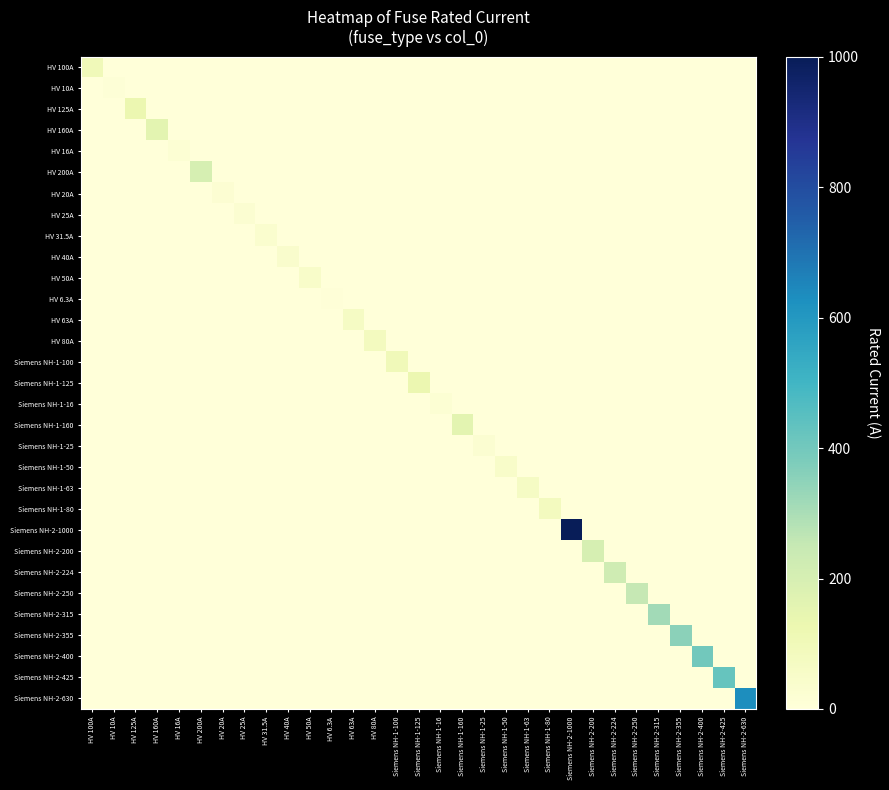

List the series in order of their peak value, lowest first.

HV 6.3A, HV 10A, HV 16A, Siemens NH-1-16, HV 20A, HV 25A, Siemens NH-1-25, HV 31.5A, HV 40A, HV 50A, Siemens NH-1-50, HV 63A, Siemens NH-1-63, HV 80A, Siemens NH-1-80, HV 100A, Siemens NH-1-100, HV 125A, Siemens NH-1-125, HV 160A, Siemens NH-1-160, HV 200A, Siemens NH-2-200, Siemens NH-2-224, Siemens NH-2-250, Siemens NH-2-315, Siemens NH-2-355, Siemens NH-2-400, Siemens NH-2-425, Siemens NH-2-630, Siemens NH-2-1000